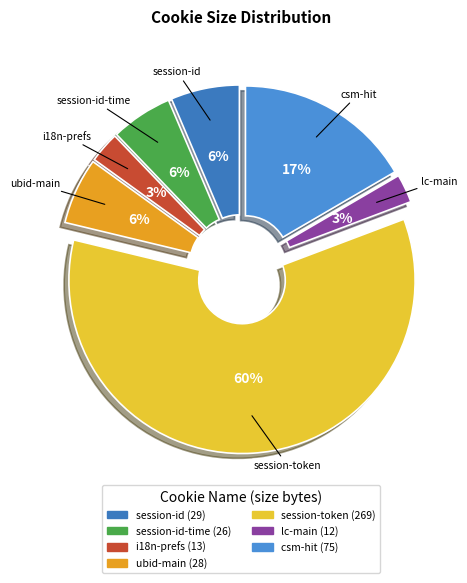

How many slices are in this pie chart?

7